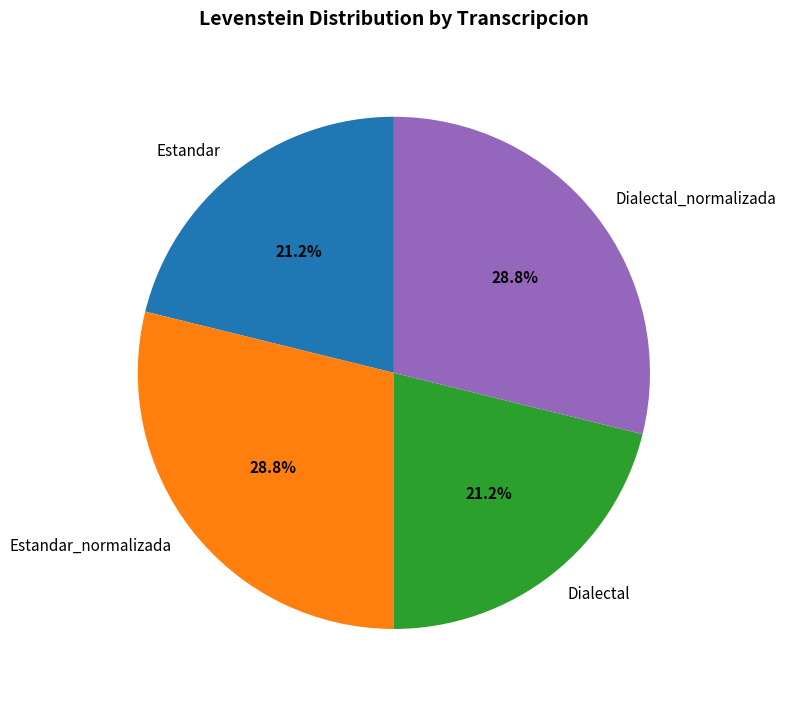

True or false: Dialectal_normalizada accounts for 29% of the total.

True